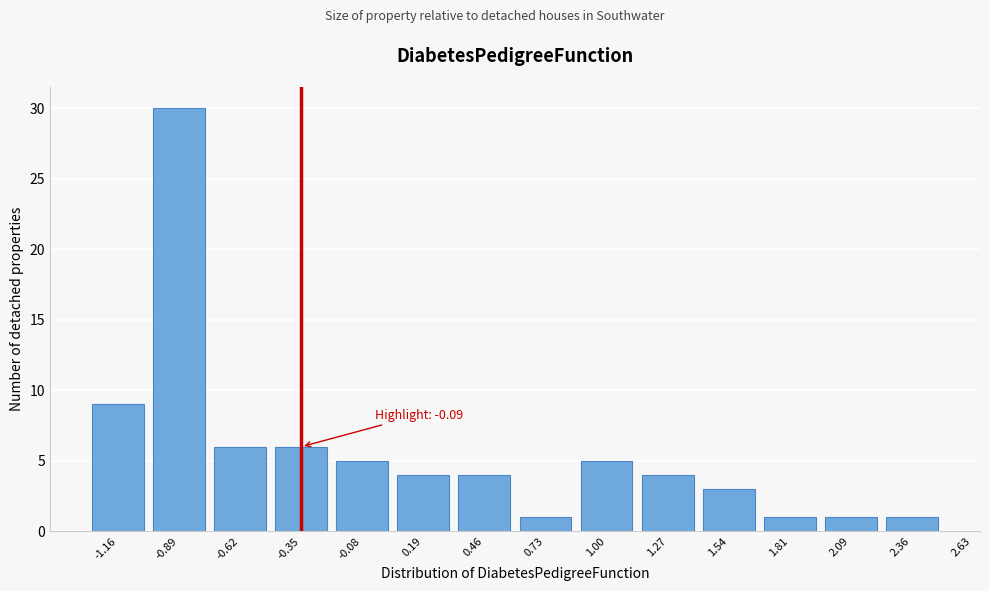

Reading left to right, list all the values displayed in this chart.

-1.16=9	-0.89=30	-0.62=6	-0.35=6	-0.08=5	0.19=4	0.46=4	0.73=1	1.00=5	1.27=4	1.54=3	1.81=1	2.09=1	2.36=1